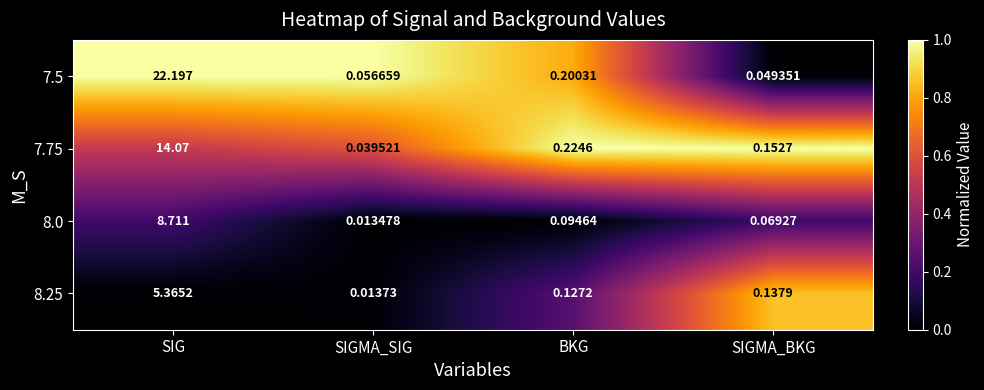

List the labels in order of 7.75 value, largest first.

SIG, BKG, SIGMA_BKG, SIGMA_SIG